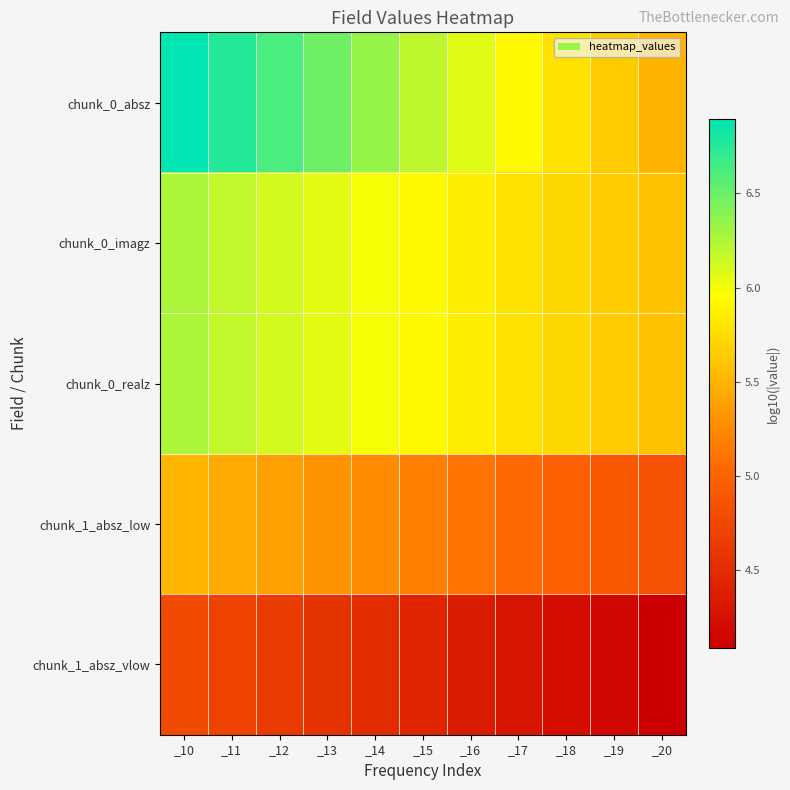

Count the number of categories in the chart.

11